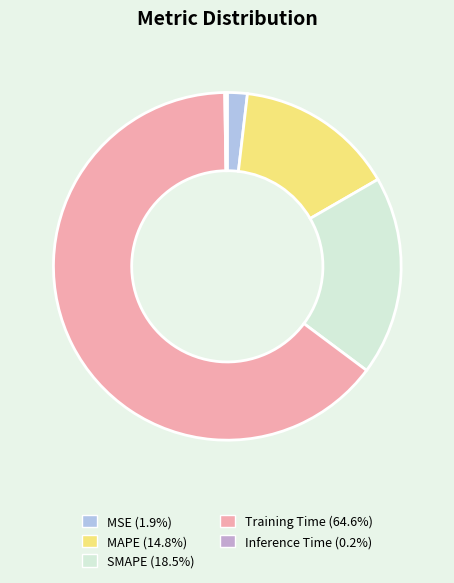

Do MAPE (14.8%) and MSE (1.9%) together represent more than half of the pie?

No